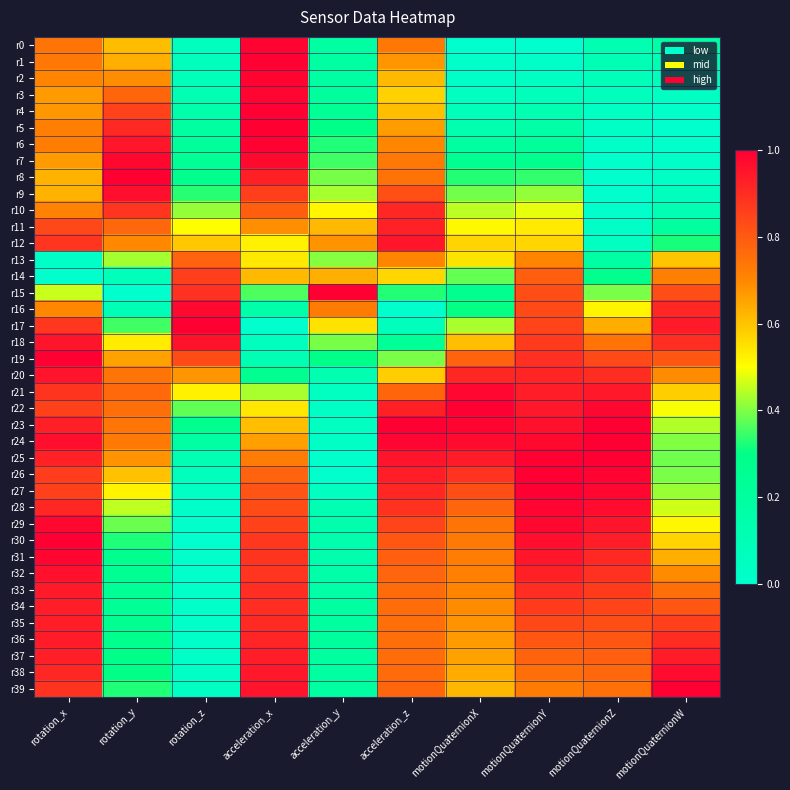

Reading left to right, extract all data points from this chart.

r0: rotation_x=0.7	rotation_y=0.6	rotation_z=0.1	acceleration_x=1.0	acceleration_y=0.2	acceleration_z=0.7	motionQuaternionX=0.0	motionQuaternionY=0.0	motionQuaternionZ=0.1	motionQuaternionW=0.2
r1: rotation_x=0.7	rotation_y=0.6	rotation_z=0.1	acceleration_x=1.0	acceleration_y=0.2	acceleration_z=0.7	motionQuaternionX=0.0	motionQuaternionY=0.0	motionQuaternionZ=0.1	motionQuaternionW=0.1
r2: rotation_x=0.7	rotation_y=0.7	rotation_z=0.1	acceleration_x=1.0	acceleration_y=0.2	acceleration_z=0.6	motionQuaternionX=0.0	motionQuaternionY=0.0	motionQuaternionZ=0.1	motionQuaternionW=0.1
r3: rotation_x=0.7	rotation_y=0.8	rotation_z=0.1	acceleration_x=1.0	acceleration_y=0.2	acceleration_z=0.6	motionQuaternionX=0.0	motionQuaternionY=0.1	motionQuaternionZ=0.1	motionQuaternionW=0.0
r4: rotation_x=0.7	rotation_y=0.9	rotation_z=0.1	acceleration_x=1.0	acceleration_y=0.2	acceleration_z=0.6	motionQuaternionX=0.1	motionQuaternionY=0.1	motionQuaternionZ=0.0	motionQuaternionW=0.0
r5: rotation_x=0.7	rotation_y=0.9	rotation_z=0.2	acceleration_x=1.0	acceleration_y=0.3	acceleration_z=0.7	motionQuaternionX=0.1	motionQuaternionY=0.2	motionQuaternionZ=0.0	motionQuaternionW=0.0
r6: rotation_x=0.7	rotation_y=1.0	rotation_z=0.2	acceleration_x=1.0	acceleration_y=0.3	acceleration_z=0.7	motionQuaternionX=0.2	motionQuaternionY=0.2	motionQuaternionZ=0.0	motionQuaternionW=0.0
r7: rotation_x=0.7	rotation_y=1.0	rotation_z=0.2	acceleration_x=1.0	acceleration_y=0.4	acceleration_z=0.7	motionQuaternionX=0.3	motionQuaternionY=0.3	motionQuaternionZ=0.0	motionQuaternionW=0.0
r8: rotation_x=0.6	rotation_y=1.0	rotation_z=0.3	acceleration_x=0.9	acceleration_y=0.4	acceleration_z=0.7	motionQuaternionX=0.3	motionQuaternionY=0.3	motionQuaternionZ=0.0	motionQuaternionW=0.0
r9: rotation_x=0.6	rotation_y=1.0	rotation_z=0.3	acceleration_x=0.9	acceleration_y=0.4	acceleration_z=0.8	motionQuaternionX=0.4	motionQuaternionY=0.4	motionQuaternionZ=0.0	motionQuaternionW=0.1
r10: rotation_x=0.7	rotation_y=0.9	rotation_z=0.4	acceleration_x=0.8	acceleration_y=0.5	acceleration_z=0.9	motionQuaternionX=0.4	motionQuaternionY=0.5	motionQuaternionZ=0.0	motionQuaternionW=0.1
r11: rotation_x=0.8	rotation_y=0.8	rotation_z=0.5	acceleration_x=0.7	acceleration_y=0.6	acceleration_z=0.9	motionQuaternionX=0.5	motionQuaternionY=0.5	motionQuaternionZ=0.0	motionQuaternionW=0.2
r12: rotation_x=0.9	rotation_y=0.7	rotation_z=0.6	acceleration_x=0.5	acceleration_y=0.7	acceleration_z=1.0	motionQuaternionX=0.6	motionQuaternionY=0.6	motionQuaternionZ=0.1	motionQuaternionW=0.3
r13: rotation_x=0.0	rotation_y=0.4	rotation_z=0.8	acceleration_x=0.5	acceleration_y=0.4	acceleration_z=0.7	motionQuaternionX=0.5	motionQuaternionY=0.7	motionQuaternionZ=0.2	motionQuaternionW=0.6
r14: rotation_x=0.0	rotation_y=0.1	rotation_z=0.9	acceleration_x=0.6	acceleration_y=0.6	acceleration_z=0.6	motionQuaternionX=0.4	motionQuaternionY=0.8	motionQuaternionZ=0.3	motionQuaternionW=0.7
r15: rotation_x=0.5	rotation_y=0.0	rotation_z=0.9	acceleration_x=0.4	acceleration_y=1.0	acceleration_z=0.3	motionQuaternionX=0.3	motionQuaternionY=0.8	motionQuaternionZ=0.4	motionQuaternionW=0.8
r16: rotation_x=0.7	rotation_y=0.1	rotation_z=1.0	acceleration_x=0.2	acceleration_y=0.7	acceleration_z=0.0	motionQuaternionX=0.3	motionQuaternionY=0.8	motionQuaternionZ=0.5	motionQuaternionW=0.9
r17: rotation_x=0.9	rotation_y=0.4	rotation_z=1.0	acceleration_x=0.0	acceleration_y=0.5	acceleration_z=0.1	motionQuaternionX=0.4	motionQuaternionY=0.8	motionQuaternionZ=0.6	motionQuaternionW=0.9
r18: rotation_x=1.0	rotation_y=0.5	rotation_z=1.0	acceleration_x=0.1	acceleration_y=0.4	acceleration_z=0.2	motionQuaternionX=0.6	motionQuaternionY=0.9	motionQuaternionZ=0.7	motionQuaternionW=0.9
r19: rotation_x=1.0	rotation_y=0.7	rotation_z=0.8	acceleration_x=0.1	acceleration_y=0.3	acceleration_z=0.4	motionQuaternionX=0.8	motionQuaternionY=0.9	motionQuaternionZ=0.8	motionQuaternionW=0.8
r20: rotation_x=1.0	rotation_y=0.7	rotation_z=0.7	acceleration_x=0.3	acceleration_y=0.1	acceleration_z=0.6	motionQuaternionX=0.9	motionQuaternionY=0.9	motionQuaternionZ=0.9	motionQuaternionW=0.7
r21: rotation_x=0.9	rotation_y=0.8	rotation_z=0.5	acceleration_x=0.4	acceleration_y=0.0	acceleration_z=0.8	motionQuaternionX=1.0	motionQuaternionY=0.9	motionQuaternionZ=0.9	motionQuaternionW=0.6
r22: rotation_x=0.9	rotation_y=0.8	rotation_z=0.4	acceleration_x=0.5	acceleration_y=0.0	acceleration_z=0.9	motionQuaternionX=1.0	motionQuaternionY=0.9	motionQuaternionZ=1.0	motionQuaternionW=0.5
r23: rotation_x=0.9	rotation_y=0.7	rotation_z=0.3	acceleration_x=0.6	acceleration_y=0.1	acceleration_z=1.0	motionQuaternionX=1.0	motionQuaternionY=1.0	motionQuaternionZ=1.0	motionQuaternionW=0.4
r24: rotation_x=1.0	rotation_y=0.7	rotation_z=0.2	acceleration_x=0.7	acceleration_y=0.0	acceleration_z=1.0	motionQuaternionX=1.0	motionQuaternionY=1.0	motionQuaternionZ=1.0	motionQuaternionW=0.4
r25: rotation_x=0.9	rotation_y=0.7	rotation_z=0.1	acceleration_x=0.7	acceleration_y=0.0	acceleration_z=1.0	motionQuaternionX=0.9	motionQuaternionY=1.0	motionQuaternionZ=1.0	motionQuaternionW=0.4
r26: rotation_x=0.9	rotation_y=0.6	rotation_z=0.1	acceleration_x=0.8	acceleration_y=0.0	acceleration_z=0.9	motionQuaternionX=0.9	motionQuaternionY=1.0	motionQuaternionZ=1.0	motionQuaternionW=0.4
r27: rotation_x=0.9	rotation_y=0.5	rotation_z=0.0	acceleration_x=0.8	acceleration_y=0.0	acceleration_z=0.9	motionQuaternionX=0.8	motionQuaternionY=1.0	motionQuaternionZ=1.0	motionQuaternionW=0.4
r28: rotation_x=0.9	rotation_y=0.5	rotation_z=0.0	acceleration_x=0.8	acceleration_y=0.1	acceleration_z=0.9	motionQuaternionX=0.8	motionQuaternionY=1.0	motionQuaternionZ=1.0	motionQuaternionW=0.5
r29: rotation_x=1.0	rotation_y=0.4	rotation_z=0.0	acceleration_x=0.9	acceleration_y=0.1	acceleration_z=0.8	motionQuaternionX=0.7	motionQuaternionY=1.0	motionQuaternionZ=1.0	motionQuaternionW=0.5
r30: rotation_x=1.0	rotation_y=0.3	rotation_z=0.0	acceleration_x=0.9	acceleration_y=0.1	acceleration_z=0.8	motionQuaternionX=0.7	motionQuaternionY=1.0	motionQuaternionZ=0.9	motionQuaternionW=0.6
r31: rotation_x=1.0	rotation_y=0.3	rotation_z=0.0	acceleration_x=0.9	acceleration_y=0.1	acceleration_z=0.8	motionQuaternionX=0.7	motionQuaternionY=0.9	motionQuaternionZ=0.9	motionQuaternionW=0.6
r32: rotation_x=1.0	rotation_y=0.3	rotation_z=0.0	acceleration_x=0.9	acceleration_y=0.2	acceleration_z=0.8	motionQuaternionX=0.7	motionQuaternionY=0.9	motionQuaternionZ=0.9	motionQuaternionW=0.7
r33: rotation_x=0.9	rotation_y=0.2	rotation_z=0.0	acceleration_x=0.9	acceleration_y=0.2	acceleration_z=0.8	motionQuaternionX=0.7	motionQuaternionY=0.9	motionQuaternionZ=0.9	motionQuaternionW=0.8
r34: rotation_x=0.9	rotation_y=0.2	rotation_z=0.0	acceleration_x=0.9	acceleration_y=0.2	acceleration_z=0.8	motionQuaternionX=0.7	motionQuaternionY=0.9	motionQuaternionZ=0.8	motionQuaternionW=0.8
r35: rotation_x=0.9	rotation_y=0.3	rotation_z=0.0	acceleration_x=0.9	acceleration_y=0.2	acceleration_z=0.8	motionQuaternionX=0.7	motionQuaternionY=0.8	motionQuaternionZ=0.8	motionQuaternionW=0.9
r36: rotation_x=0.9	rotation_y=0.3	rotation_z=0.0	acceleration_x=0.9	acceleration_y=0.2	acceleration_z=0.8	motionQuaternionX=0.7	motionQuaternionY=0.8	motionQuaternionZ=0.8	motionQuaternionW=0.9
r37: rotation_x=0.9	rotation_y=0.3	rotation_z=0.0	acceleration_x=0.9	acceleration_y=0.2	acceleration_z=0.8	motionQuaternionX=0.7	motionQuaternionY=0.8	motionQuaternionZ=0.8	motionQuaternionW=0.9
r38: rotation_x=0.9	rotation_y=0.3	rotation_z=0.0	acceleration_x=0.9	acceleration_y=0.2	acceleration_z=0.8	motionQuaternionX=0.6	motionQuaternionY=0.8	motionQuaternionZ=0.8	motionQuaternionW=1.0
r39: rotation_x=0.9	rotation_y=0.3	rotation_z=0.0	acceleration_x=1.0	acceleration_y=0.2	acceleration_z=0.8	motionQuaternionX=0.6	motionQuaternionY=0.7	motionQuaternionZ=0.8	motionQuaternionW=1.0